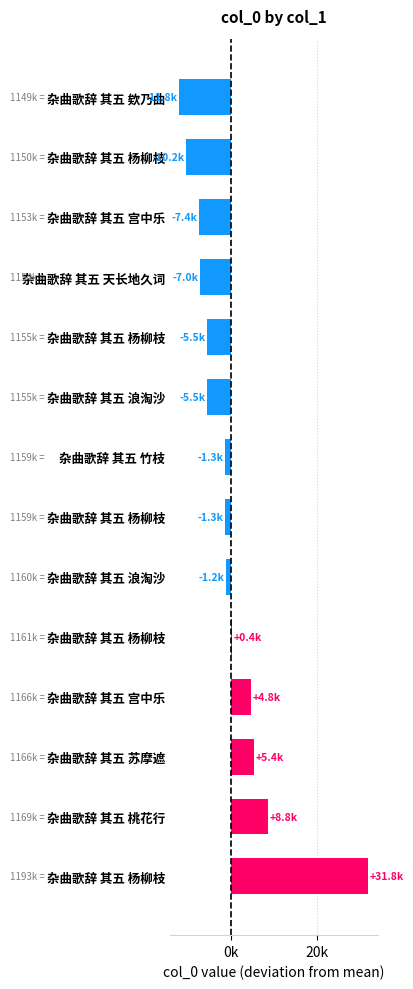

What is the minimum value shown in the chart?

-11846.6